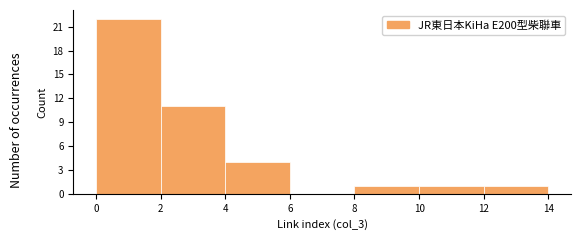

Which range on the x-axis has the tallest bar?

0 to 2